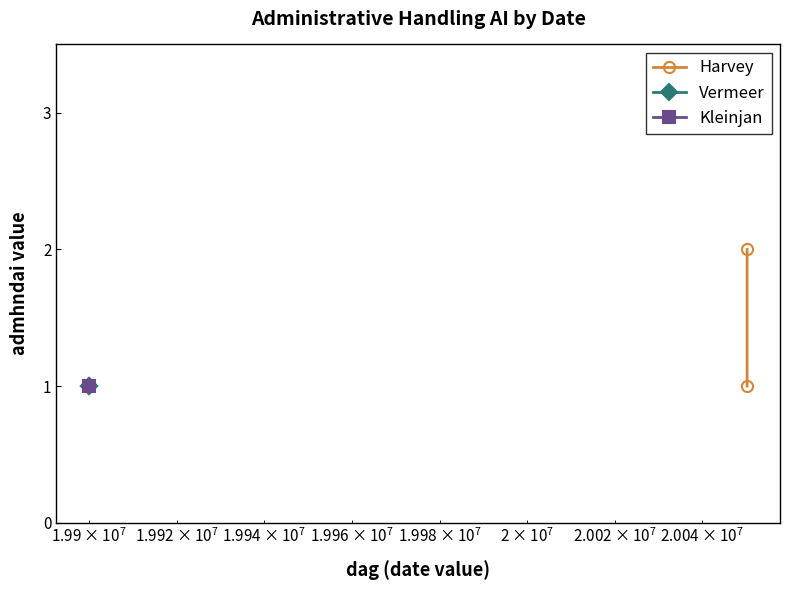

How many values in the Harvey series are below 2?

1